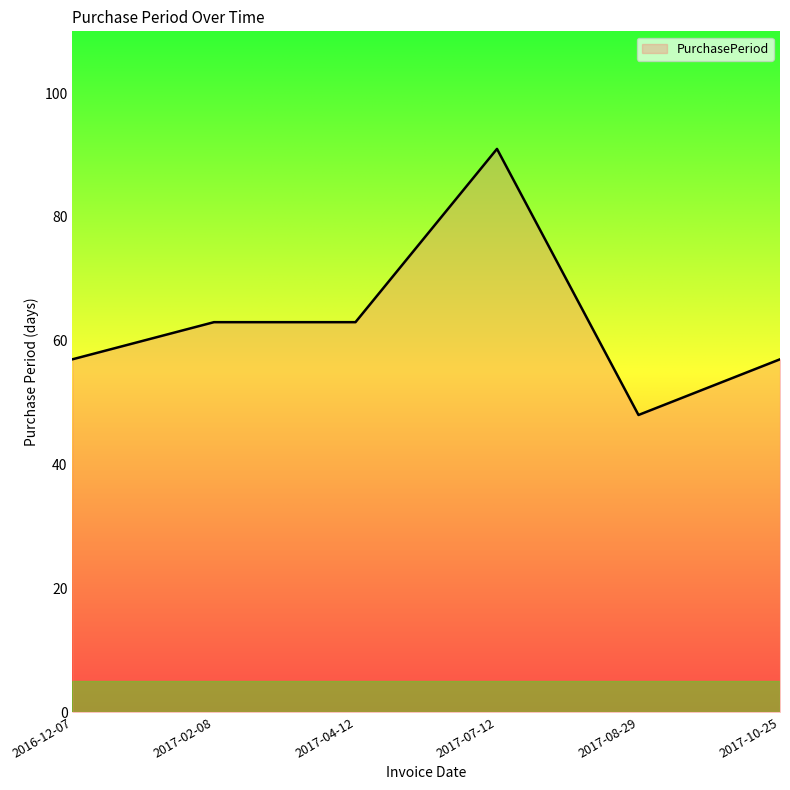

Read the value at 2017-08-29, to the nearest 5.

50